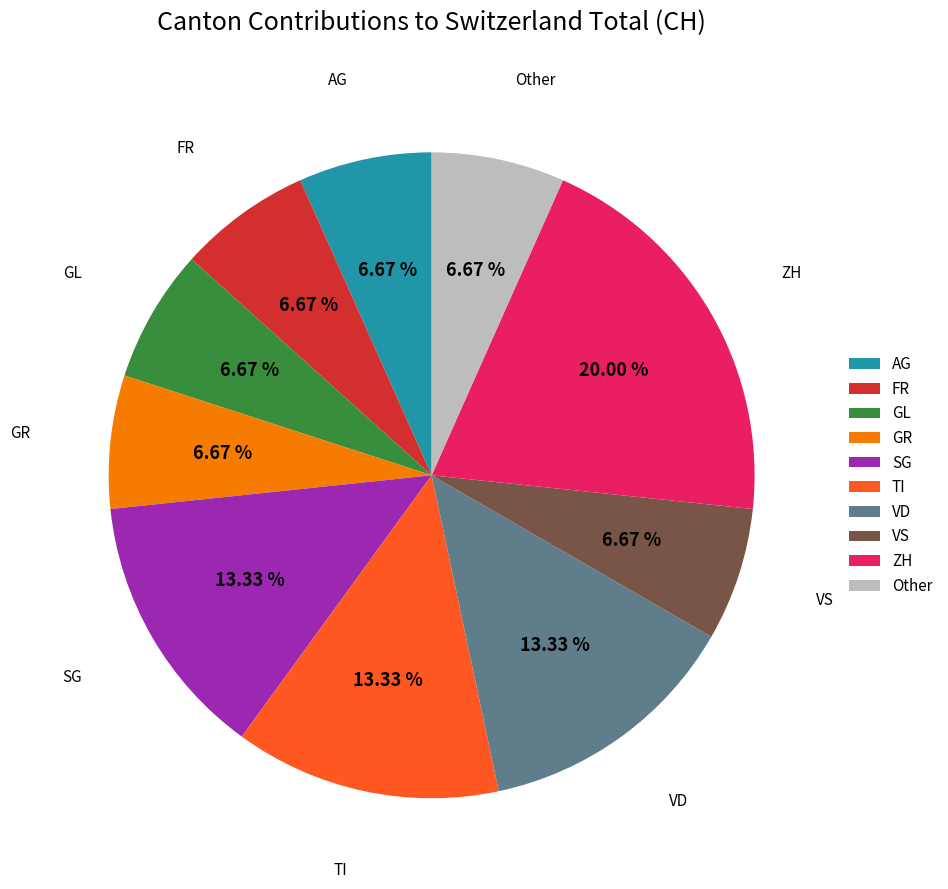

Which category has the biggest portion of the pie?

ZH